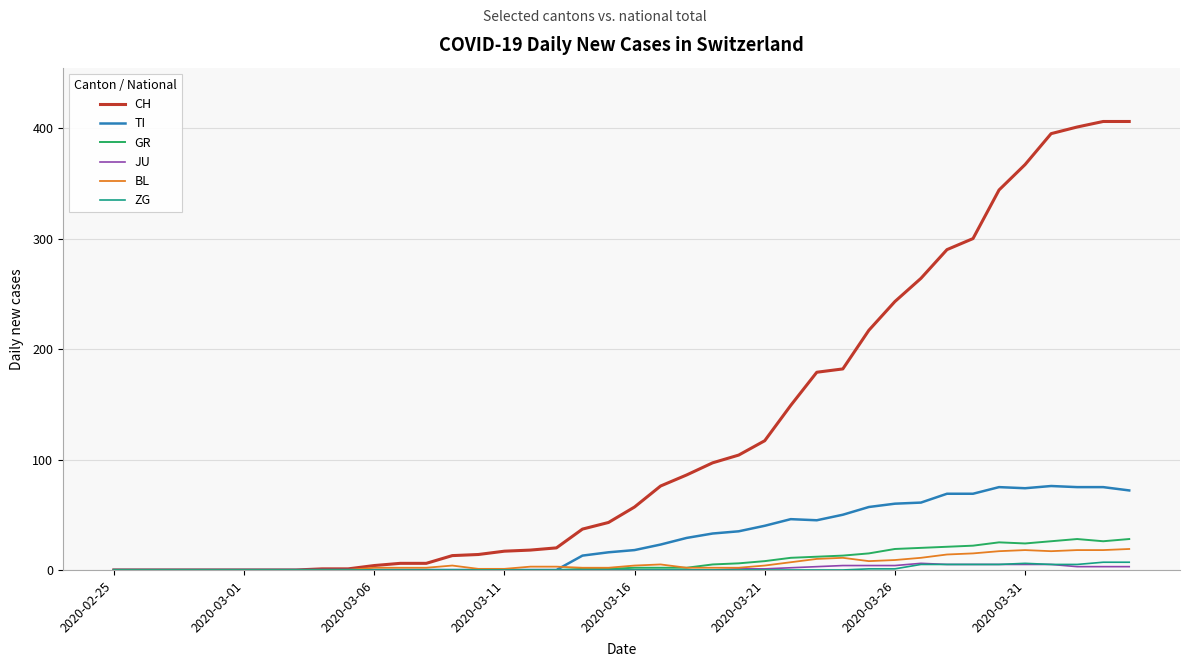

Which series has the largest range (max minus min)?

CH